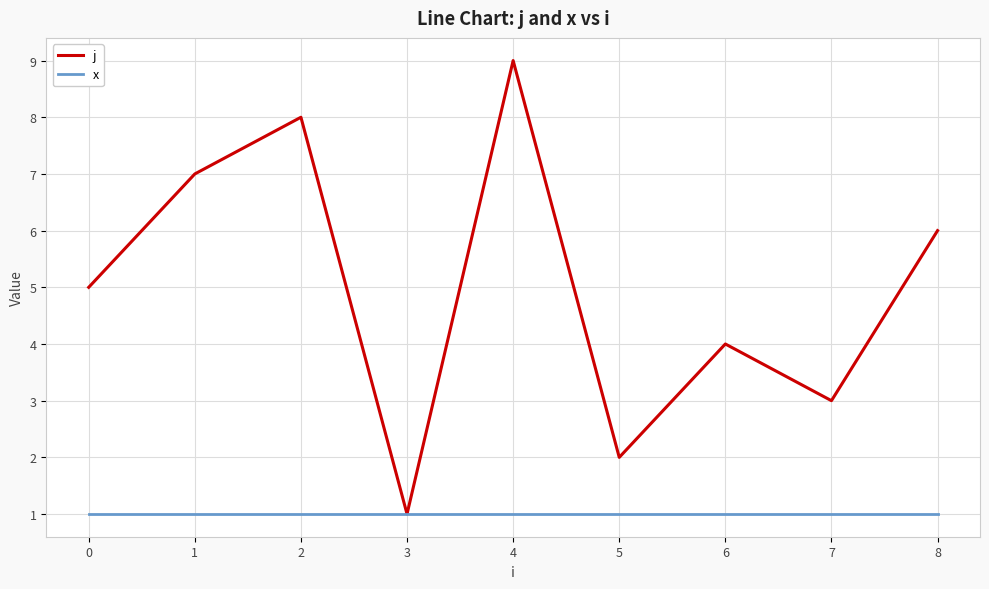

What are all the series names shown in the legend?

j, x